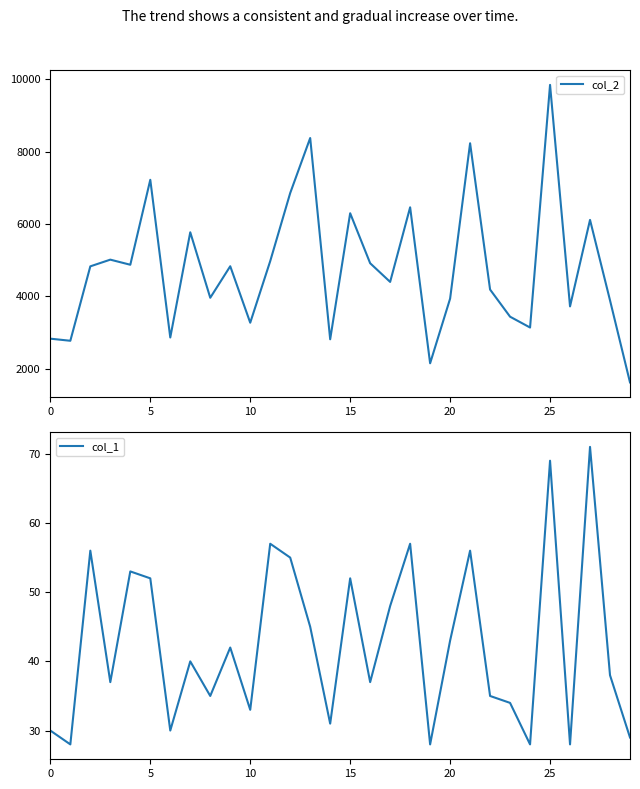

Reading right to left, extract all data points from this chart.

col_2: 1624	3891	6113	3724	9843	3140	3439	4189	8230	3938	2152	6461	4400	4916	6297	2815	8375	6855	4974	3273	4833	3962	5771	2865	7221	4874	5015	4830	2774	2832
col_1: 29	38	71	28	69	28	34	35	56	43	28	57	48	37	52	31	45	55	57	33	42	35	40	30	52	53	37	56	28	30